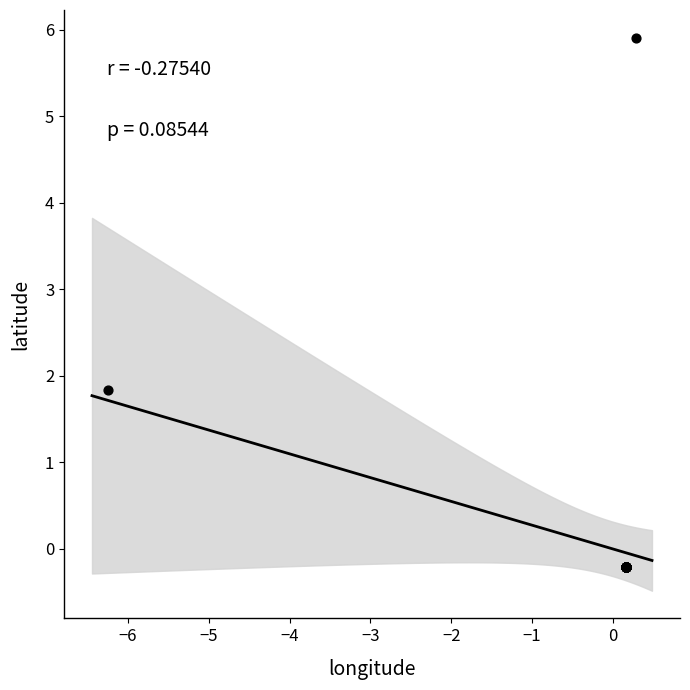

What Y value in the scatter plot is closest to 2?

1.8